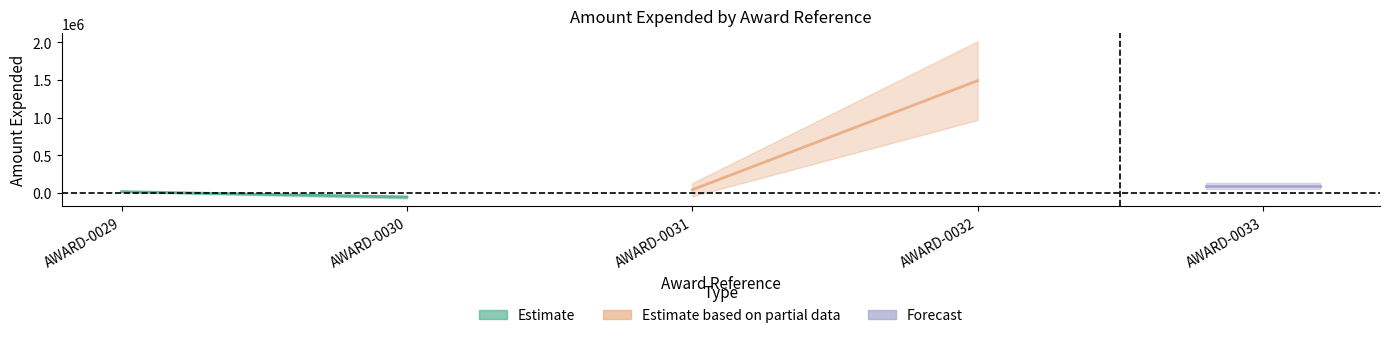

List the labels in order of value, largest first.

AWARD-0032, AWARD-0033, AWARD-0031, AWARD-0029, AWARD-0030